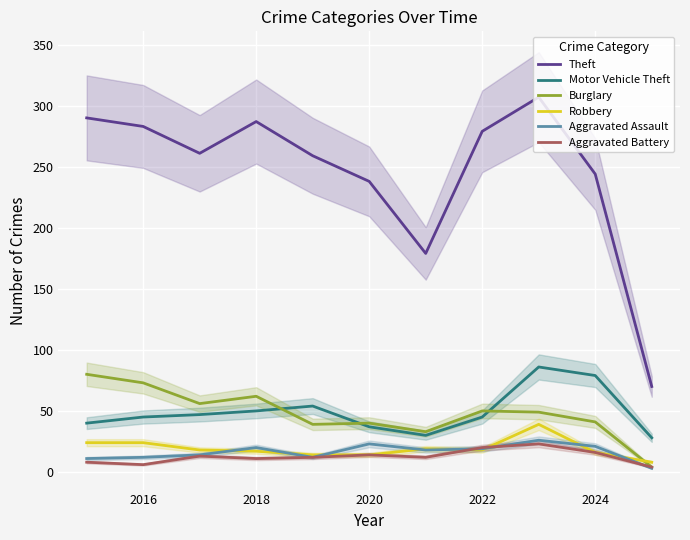

The Motor Vehicle Theft series shows 29 at 2016. True or false?

False